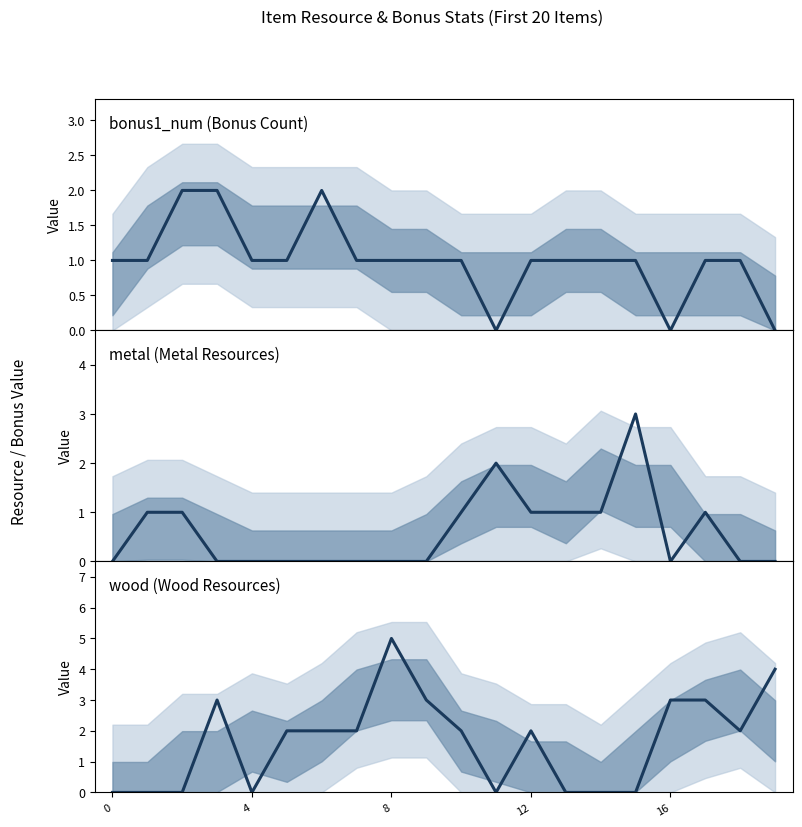

What value does the metal series have at 11?

2